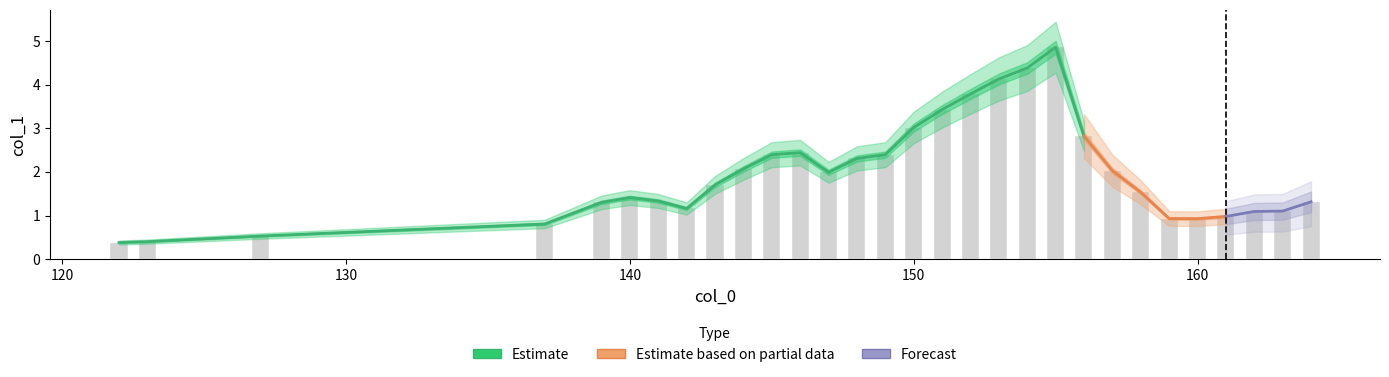

What is the sum of the values at 160 and 153?

5.1